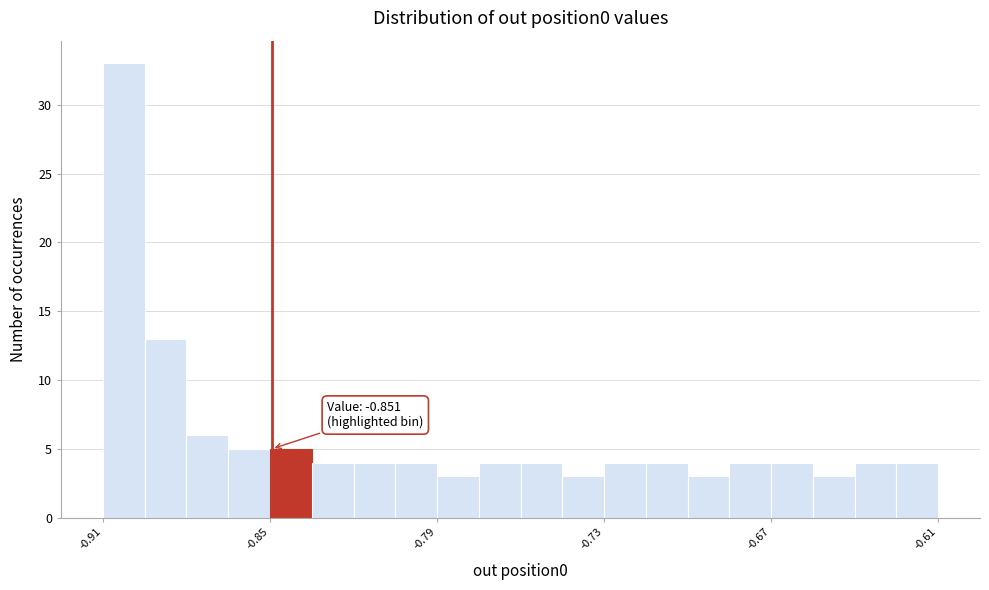

Around what value on the x-axis is the tallest bar? Give the approximate position of its centre, as read against the axis.

-0.90